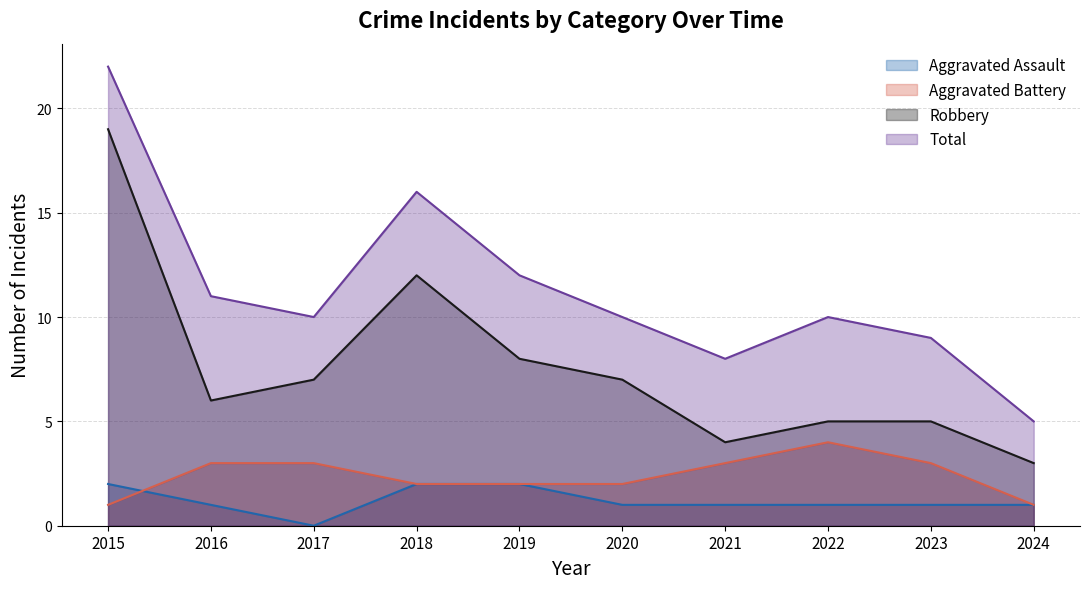

What is the value of the Total point at the 9th from the left?

9